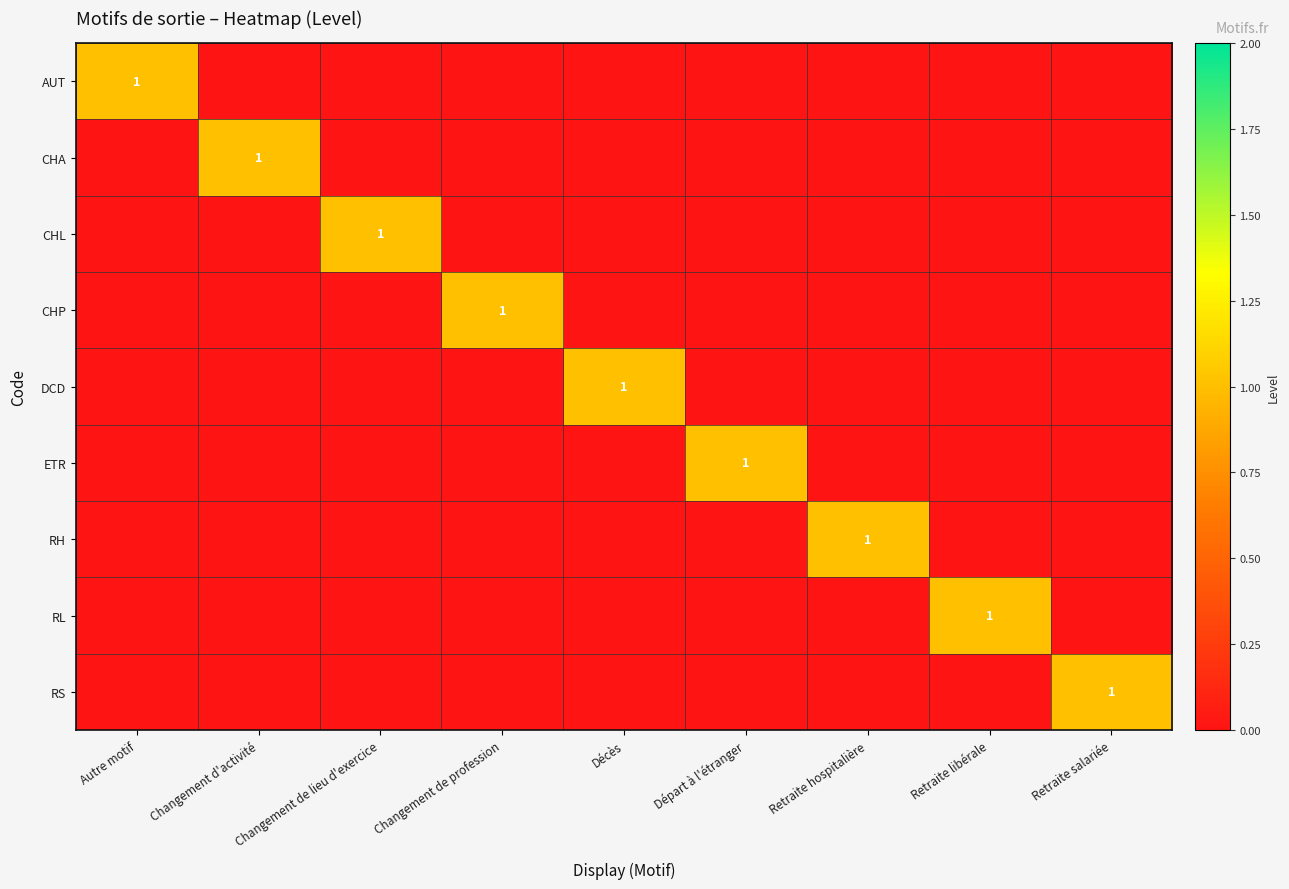

Is the value of RS at Départ à l'étranger greater than the value of CHL at Retraite salariée?

No